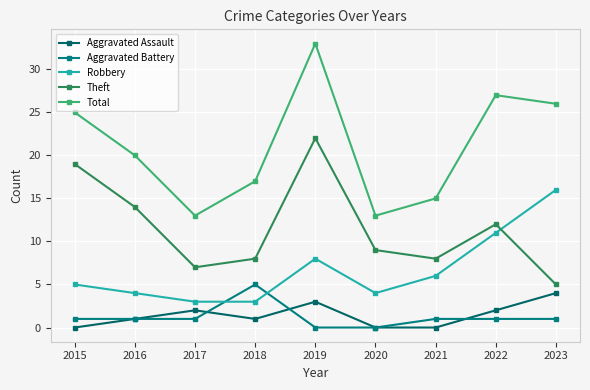

What is the sum of all Theft values?

104